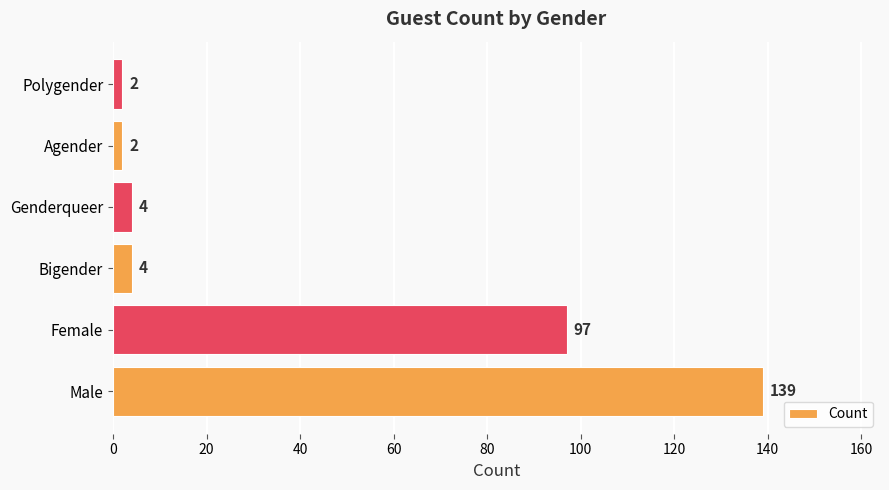

What is the ratio of the value at Male to the value at Agender?

69.5